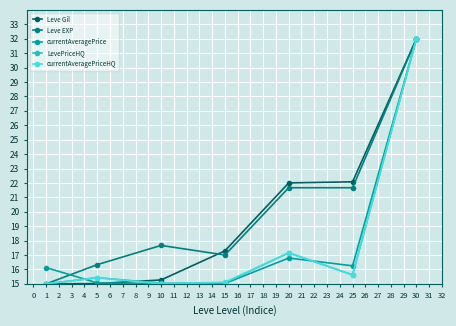

Is it true that Leve Gil equals 22.1 at 25?

True